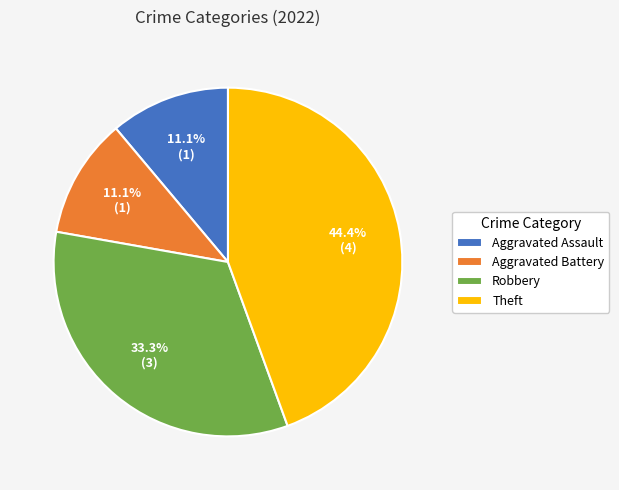

Does Robbery represent more than half of the total?

No